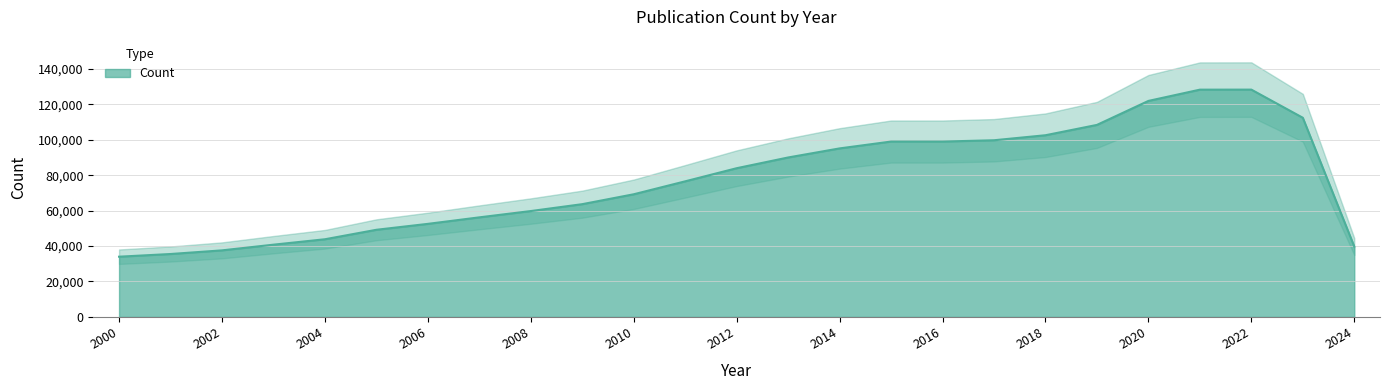

Reading left to right, extract all data points from this chart.

34006	35525	37584	40797	43856	49206	52550	56228	59787	63675	69266	76575	83982	90045	95167	99040	99035	99770	102604	108437	121985	128346	128368	112478	39739